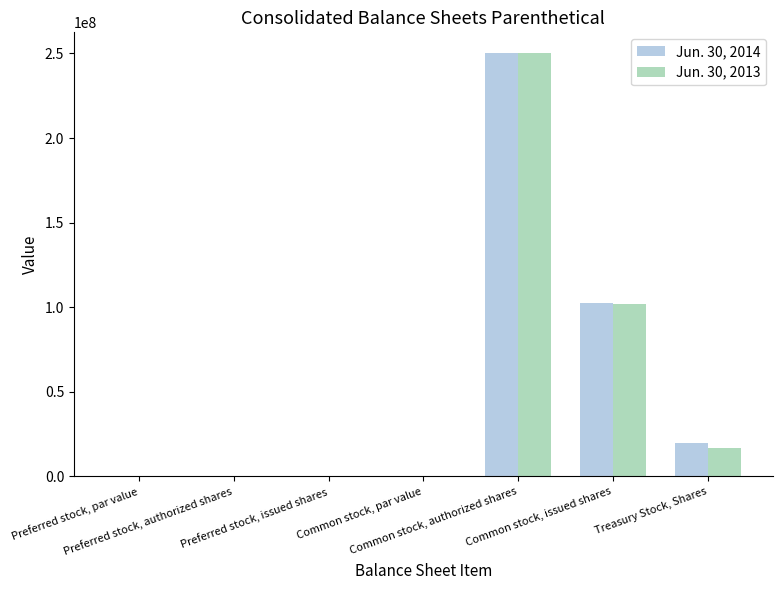

Where does the Jun. 30, 2014 series first go above 500000?

Common stock, authorized shares